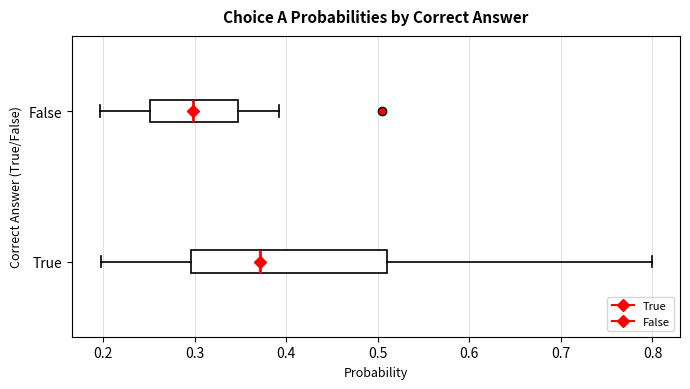

Which box has the furthest to the right median line?

True